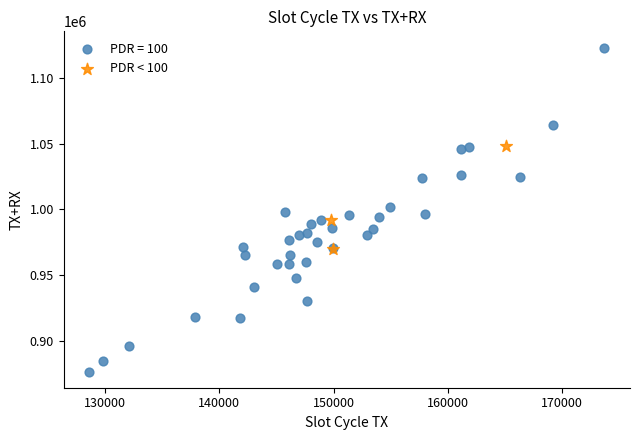

Which series contains the highest Y value?

PDR = 100